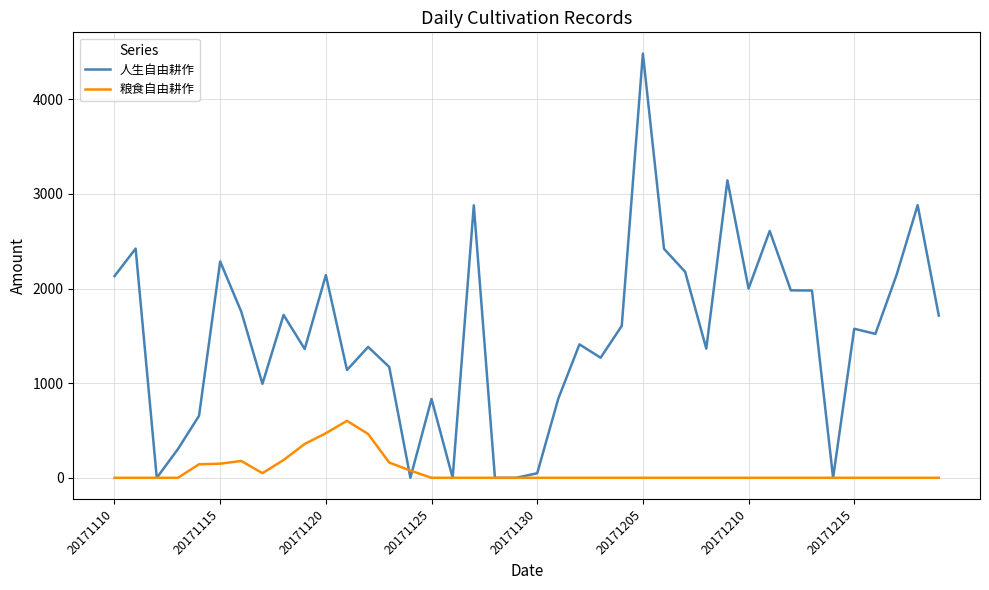

Does the chart display data point markers on the line(s)?

No